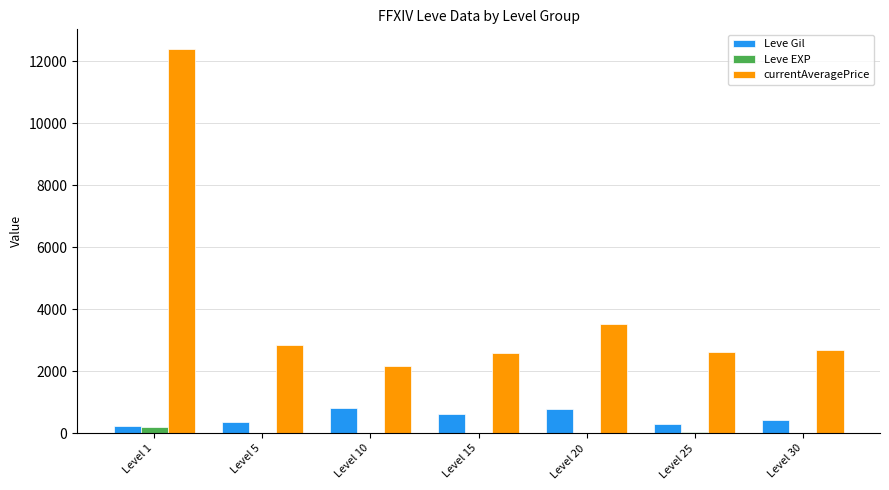

At which label does currentAveragePrice reach its peak?

Level 1